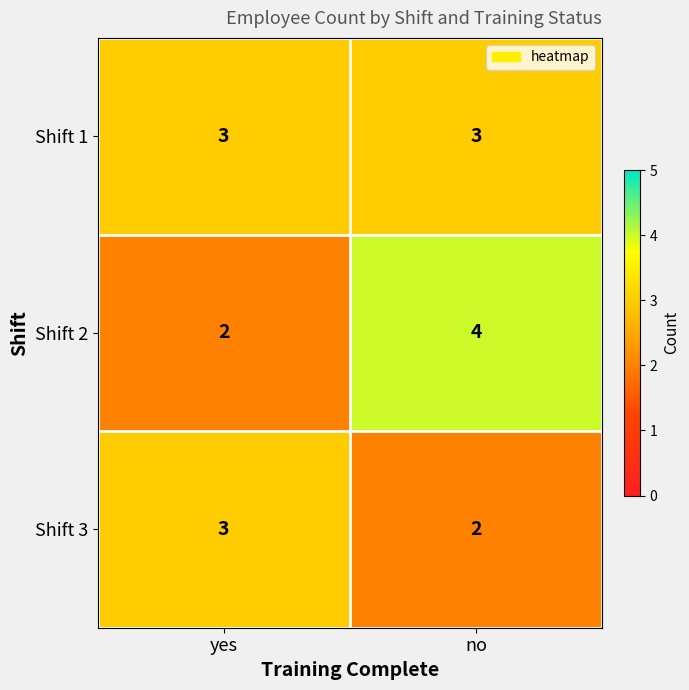

What is the greatest value displayed?

4